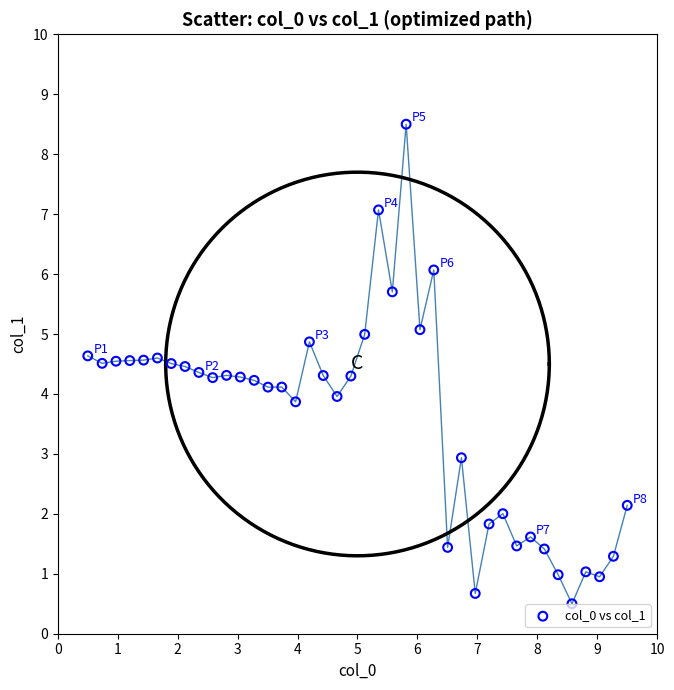

What is the range of X values (max minus min)?

9.0